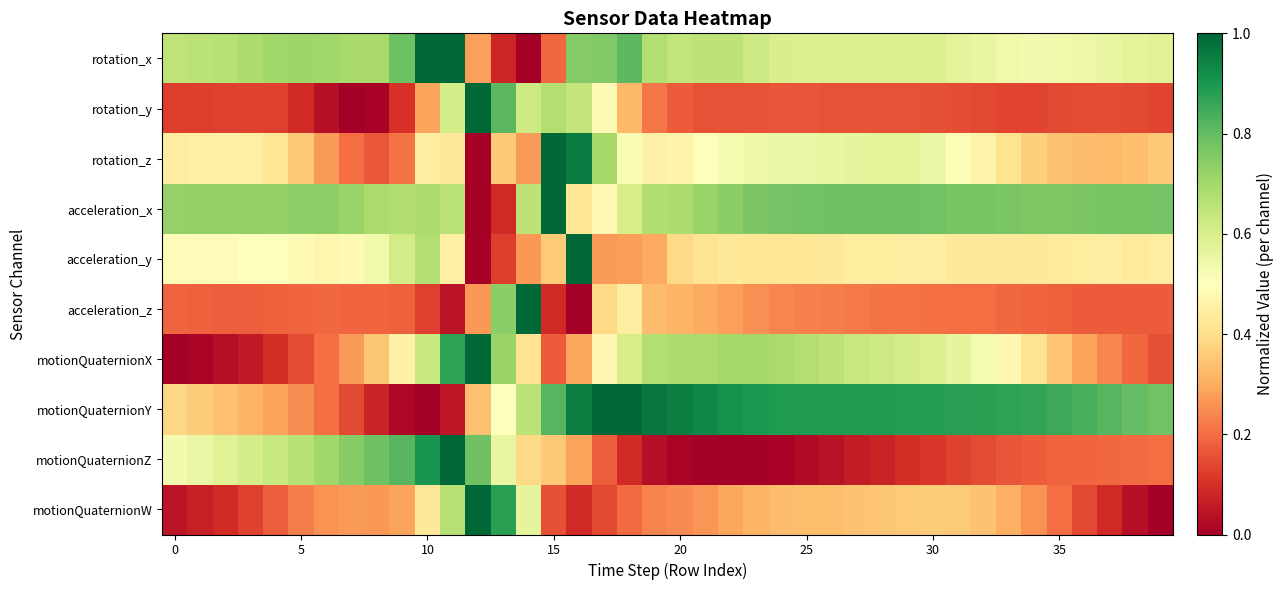

Reading right to left, what are all the values shown in this chart?

rotation_x: 0.6	0.6	0.6	0.5	0.5	0.5	0.5	0.6	0.6	0.6	0.6	0.6	0.6	0.6	0.6	0.6	0.6	0.7	0.7	0.6	0.7	0.8	0.8	0.8	0.2	0.0	0.1	0.3	1.0	1.0	0.8	0.7	0.7	0.7	0.7	0.7	0.7	0.7	0.7	0.6
rotation_y: 0.1	0.1	0.1	0.1	0.1	0.1	0.1	0.1	0.2	0.2	0.2	0.2	0.2	0.2	0.2	0.2	0.2	0.2	0.2	0.2	0.2	0.3	0.5	0.6	0.7	0.6	0.8	1.0	0.6	0.3	0.1	0.0	0.0	0.0	0.1	0.1	0.1	0.1	0.1	0.1
rotation_z: 0.4	0.3	0.3	0.3	0.3	0.4	0.4	0.5	0.5	0.5	0.6	0.6	0.6	0.6	0.6	0.5	0.5	0.5	0.5	0.5	0.5	0.5	0.7	1.0	1.0	0.3	0.4	0.0	0.4	0.4	0.2	0.2	0.2	0.3	0.4	0.4	0.5	0.5	0.4	0.4
acceleration_x: 0.8	0.8	0.8	0.8	0.8	0.8	0.8	0.8	0.8	0.8	0.8	0.8	0.8	0.8	0.8	0.8	0.8	0.7	0.7	0.7	0.7	0.6	0.5	0.4	1.0	0.7	0.1	0.0	0.7	0.7	0.7	0.7	0.7	0.7	0.7	0.7	0.7	0.7	0.7	0.7
acceleration_y: 0.4	0.4	0.4	0.4	0.4	0.4	0.4	0.4	0.4	0.4	0.4	0.4	0.4	0.4	0.4	0.4	0.4	0.4	0.4	0.4	0.3	0.3	0.3	1.0	0.4	0.3	0.1	0.0	0.5	0.7	0.6	0.5	0.5	0.5	0.5	0.5	0.5	0.5	0.5	0.5
acceleration_z: 0.2	0.2	0.2	0.2	0.2	0.2	0.2	0.2	0.2	0.2	0.2	0.2	0.2	0.2	0.2	0.2	0.3	0.3	0.3	0.3	0.3	0.4	0.4	0.0	0.1	1.0	0.7	0.3	0.0	0.1	0.2	0.2	0.2	0.2	0.2	0.2	0.2	0.2	0.2	0.2
motionQuaternionX: 0.2	0.2	0.2	0.3	0.3	0.4	0.5	0.5	0.6	0.6	0.6	0.6	0.6	0.7	0.7	0.7	0.7	0.7	0.7	0.7	0.7	0.6	0.5	0.3	0.2	0.4	0.7	1.0	0.9	0.6	0.5	0.4	0.3	0.2	0.1	0.1	0.1	0.0	0.0	0.0
motionQuaternionY: 0.8	0.8	0.8	0.8	0.9	0.9	0.9	0.9	0.9	0.9	0.9	0.9	0.9	0.9	0.9	0.9	0.9	0.9	0.9	1.0	1.0	1.0	1.0	1.0	0.8	0.7	0.5	0.3	0.1	0.0	0.0	0.1	0.1	0.2	0.3	0.3	0.3	0.3	0.4	0.4
motionQuaternionZ: 0.2	0.2	0.2	0.2	0.2	0.2	0.2	0.1	0.1	0.1	0.1	0.1	0.1	0.0	0.0	0.0	0.0	0.0	0.0	0.0	0.0	0.1	0.2	0.3	0.4	0.4	0.6	0.8	1.0	0.9	0.8	0.8	0.7	0.7	0.7	0.6	0.6	0.6	0.6	0.5
motionQuaternionW: 0.0	0.0	0.1	0.1	0.2	0.3	0.3	0.3	0.4	0.4	0.4	0.4	0.3	0.3	0.3	0.3	0.3	0.3	0.3	0.2	0.2	0.2	0.1	0.1	0.2	0.6	0.9	1.0	0.7	0.4	0.3	0.3	0.3	0.3	0.2	0.2	0.1	0.1	0.1	0.0